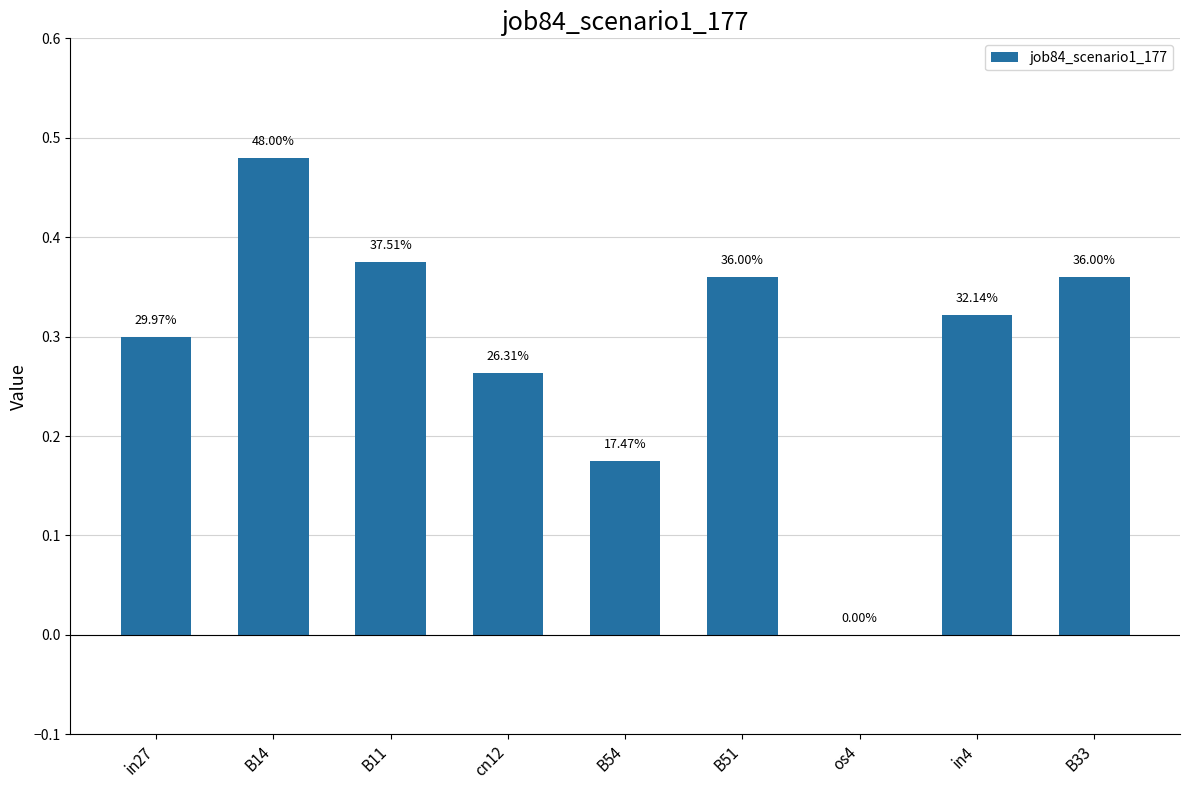

What is the difference between the values at B51 and B54?

0.2